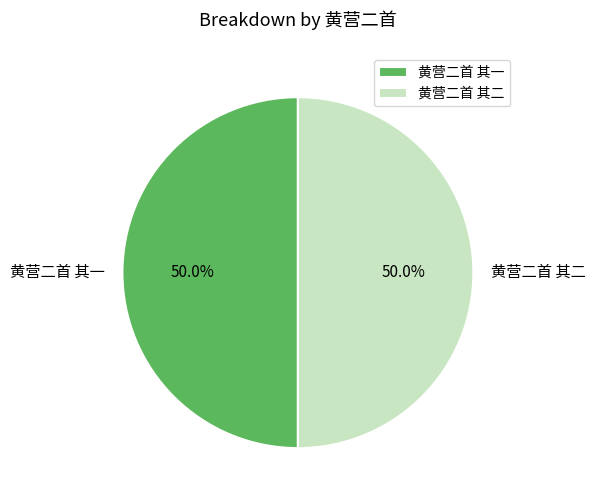

What percentage do 黄营二首 其一 and 黄营二首 其二 together represent?

100.0%